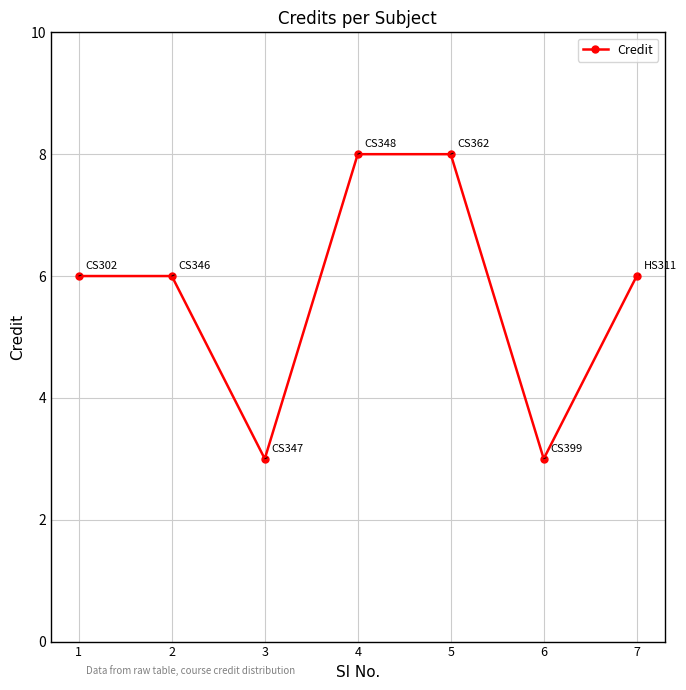

What is the sum of all values?

40